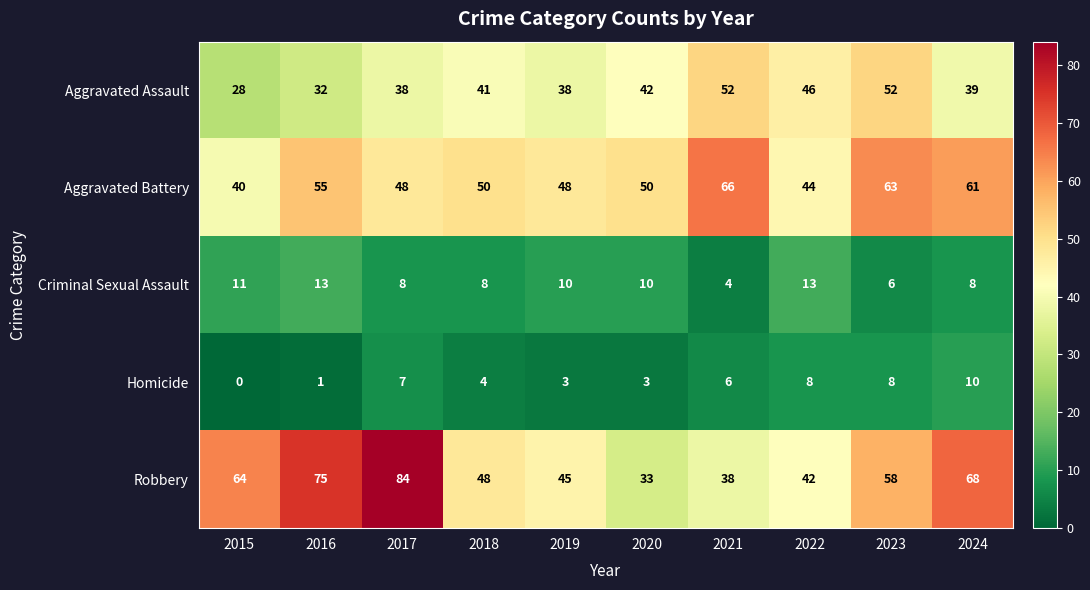

What is the average value of the Criminal Sexual Assault series?

9